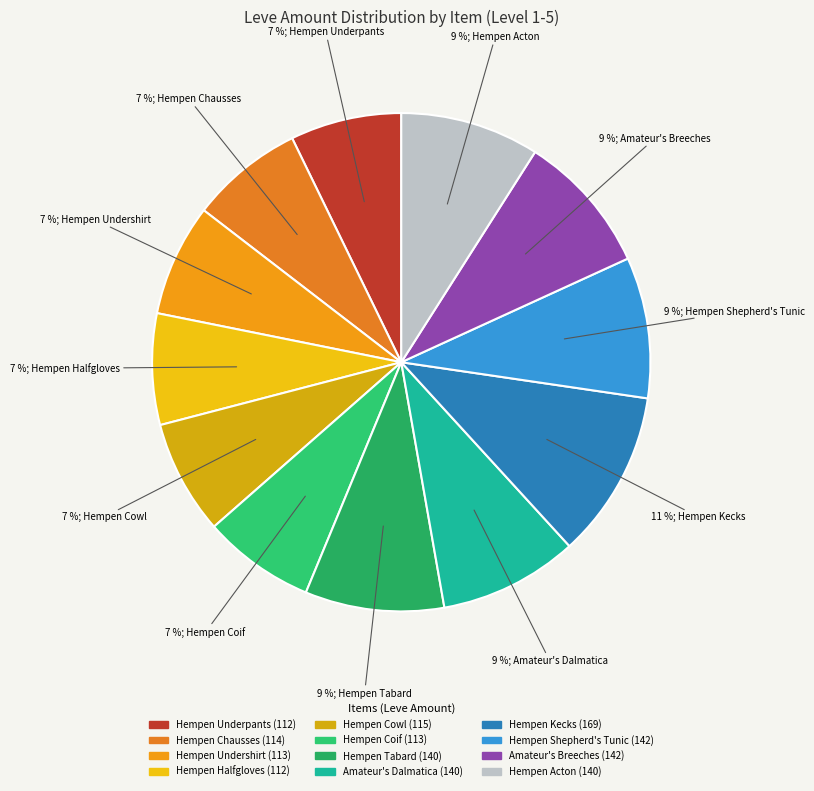

Rank the categories by value from lowest to highest.

Hempen Underpants, Hempen Halfgloves, Hempen Undershirt, Hempen Coif, Hempen Chausses, Hempen Cowl, Hempen Tabard, Amateur's Dalmatica, Hempen Acton, Hempen Shepherd's Tunic, Amateur's Breeches, Hempen Kecks